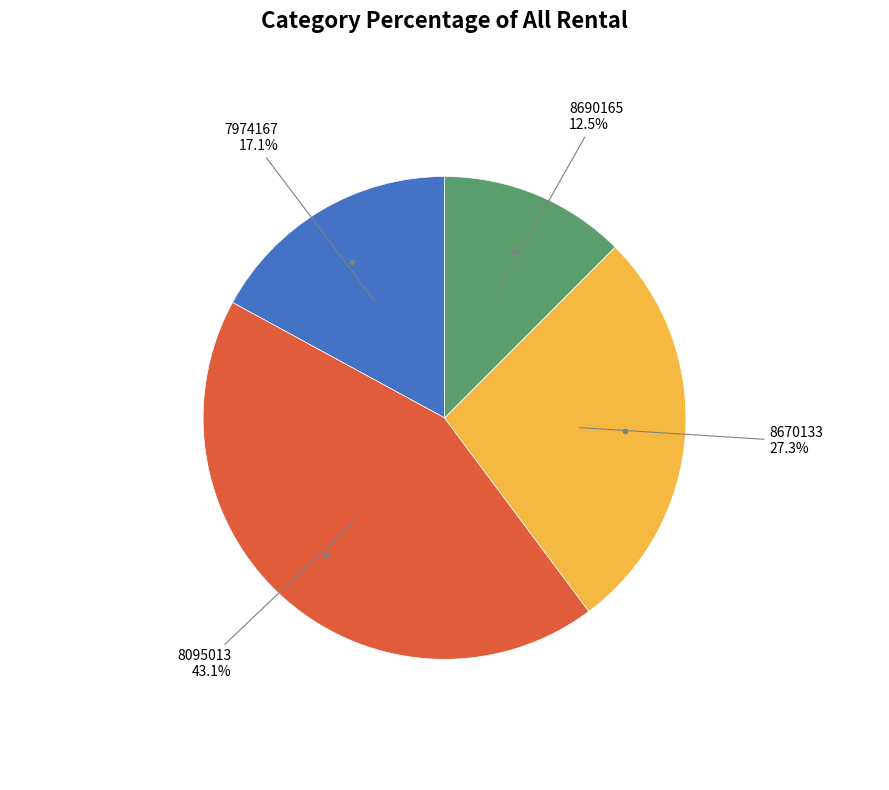

Is there a majority slice in this chart?

No